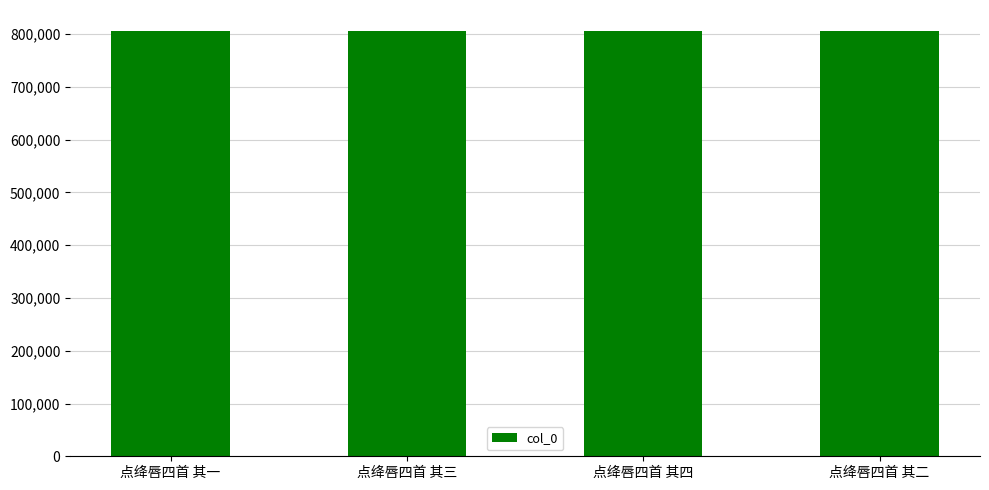

How many bars are there in total?

4